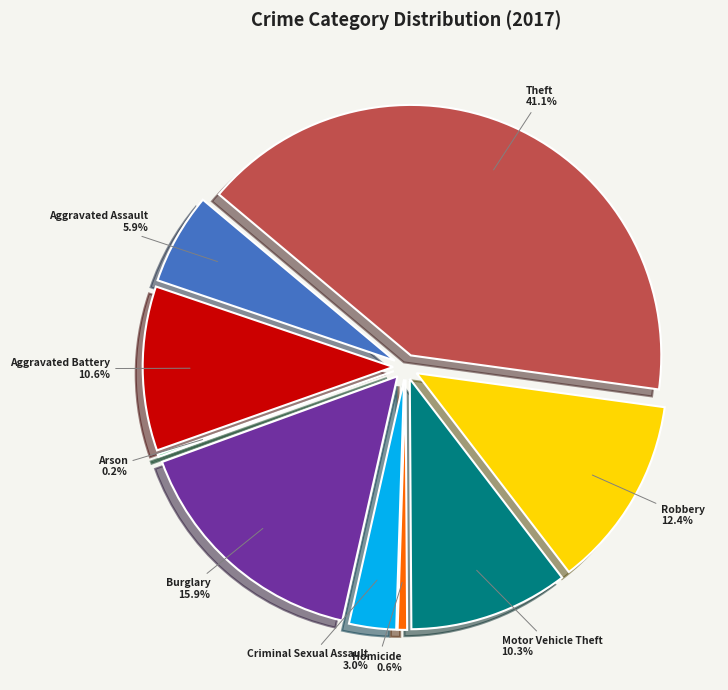

To the nearest percent, what portion does Burglary represent?

16%